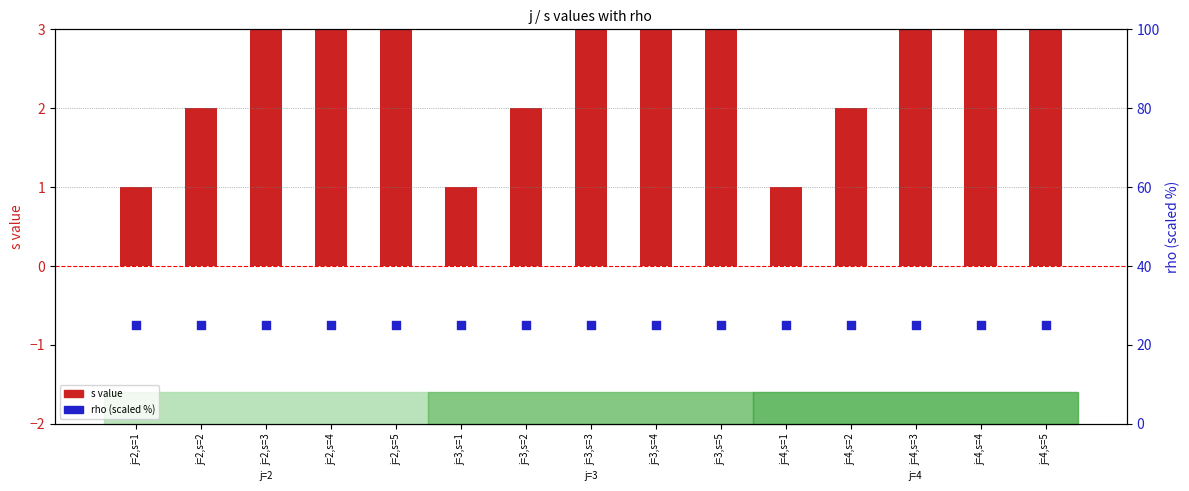

What is the total value across all series at j=3,s=1?

26